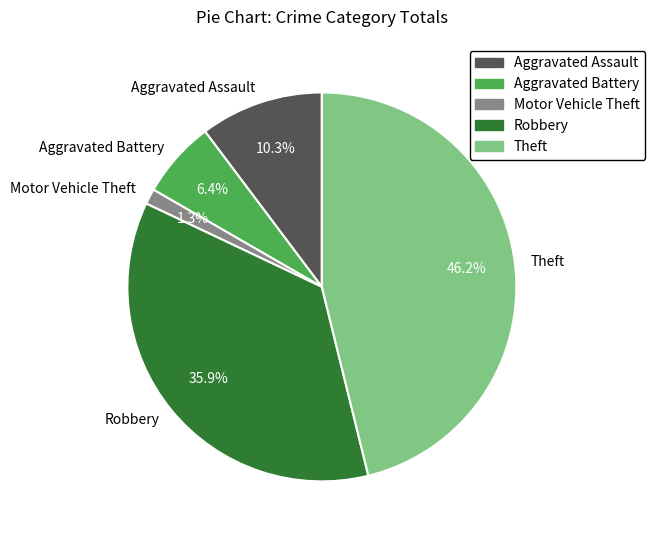

Count the number of slices in the pie.

5